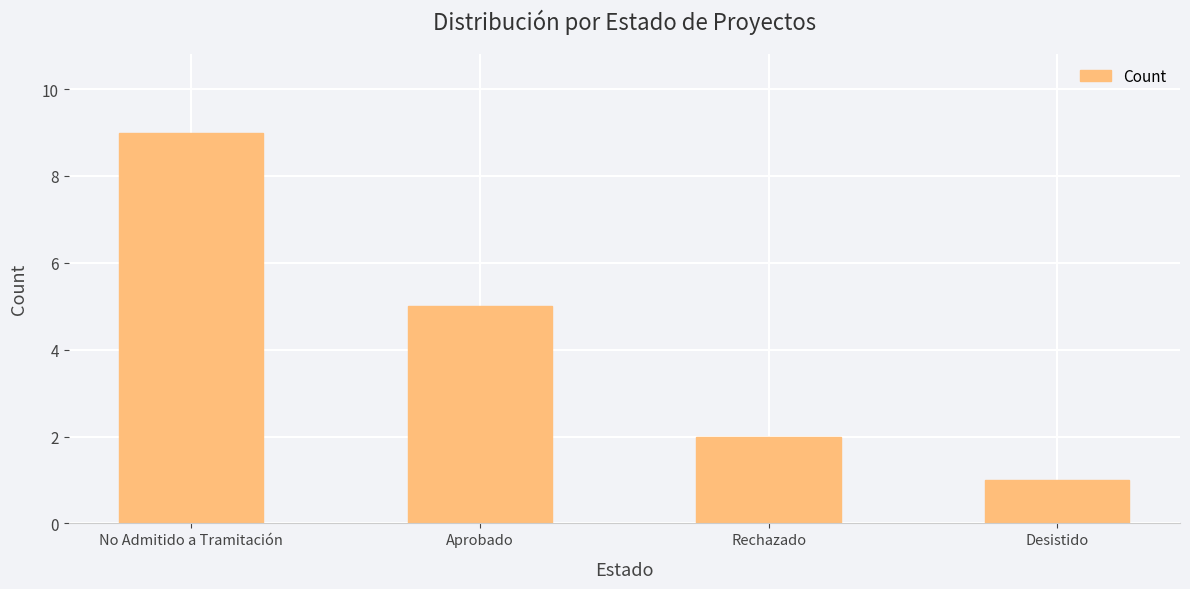

Between Desistido and Aprobado, which is larger?

Aprobado